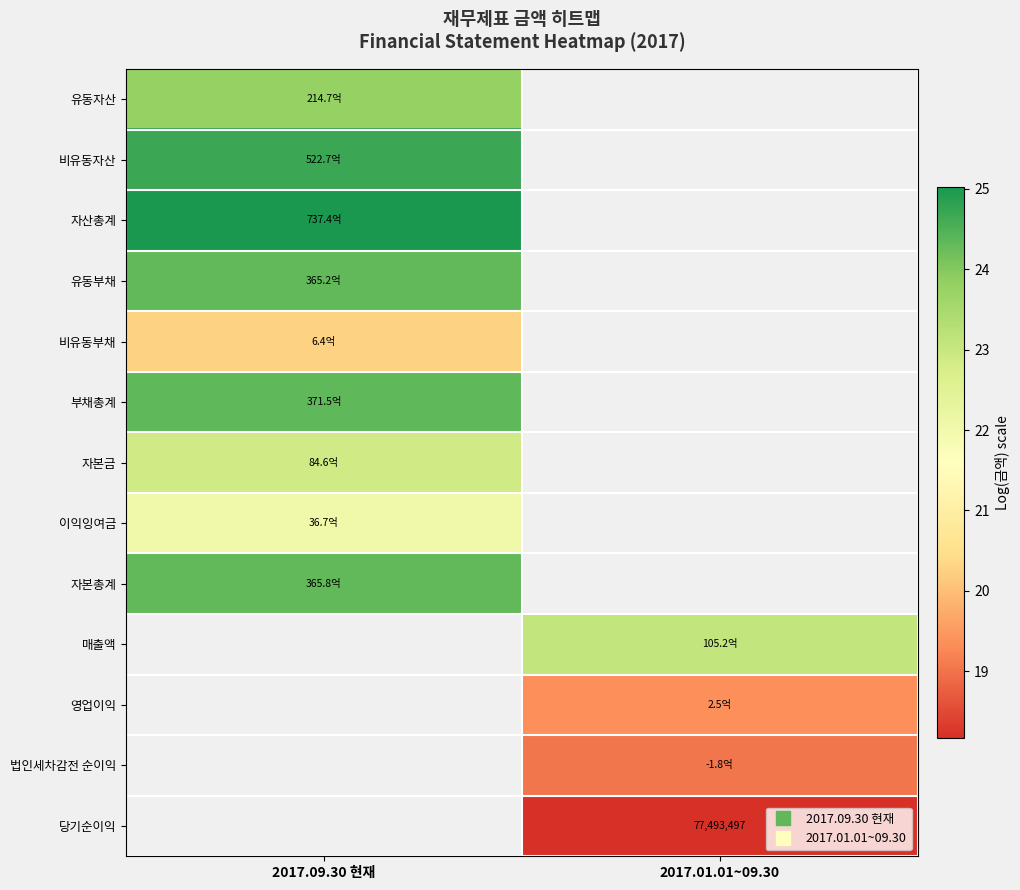

Rank the series at 2017.09.30 현재 from lowest to highest value.

비유동부채, 이익잉여금, 자본금, 유동자산, 유동부채, 자본총계, 부채총계, 비유동자산, 자산총계, 매출액, 영업이익, 법인세차감전 순이익, 당기순이익